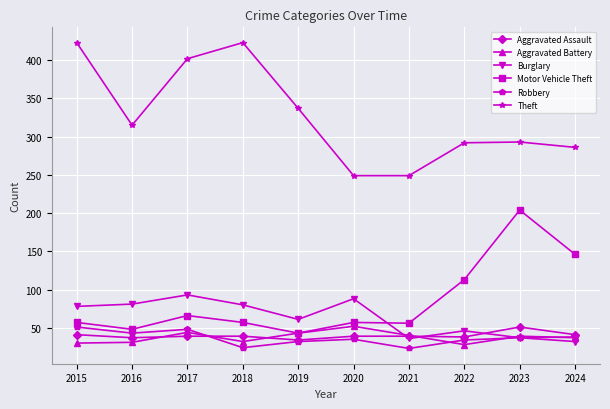

Read the Motor Vehicle Theft value at 2015, to the nearest 50.

50